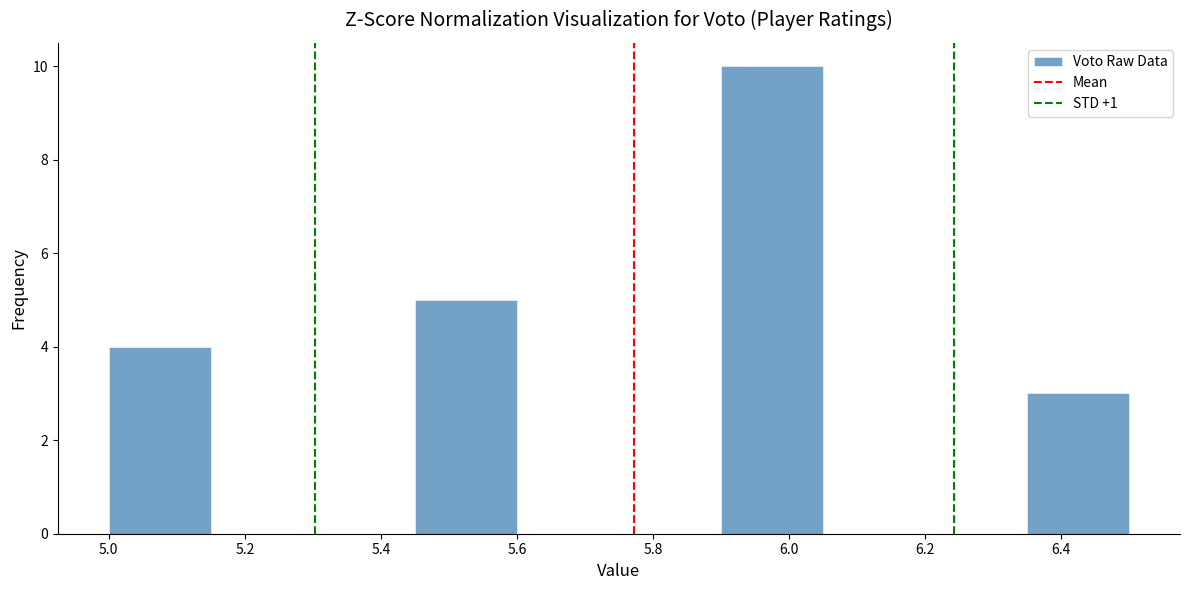

Reading left to right, transcribe this chart: for each bar, give the range it covers on the x-axis and its height. Neither the bar edges nor the heights are printed on the chart, so give them approximately, as read against the axes.

5.00 to 5.15: 4
5.15 to 5.30: 0
5.30 to 5.45: 0
5.45 to 5.60: 5
5.60 to 5.75: 0
5.75 to 5.90: 0
5.90 to 6.05: 10
6.05 to 6.20: 0
6.20 to 6.35: 0
6.35 to 6.50: 3